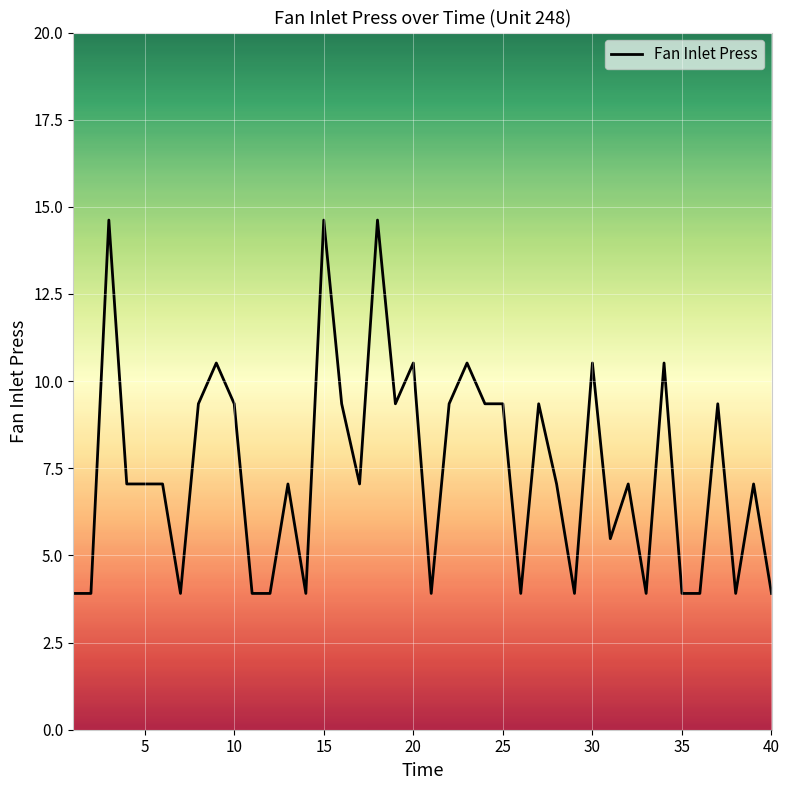

What is the difference between the second highest and minimum values?

10.7